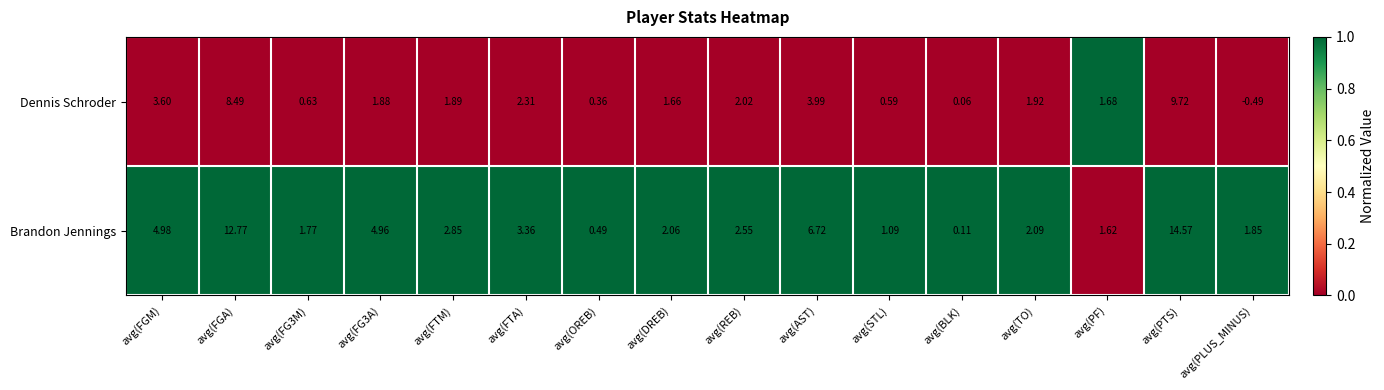

At which label does Dennis Schroder first exceed 1?

avg(FGM)